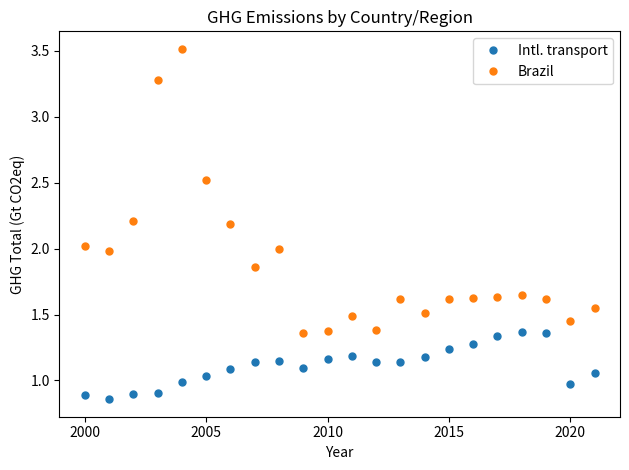

Which series has the largest total across all categories?

Brazil